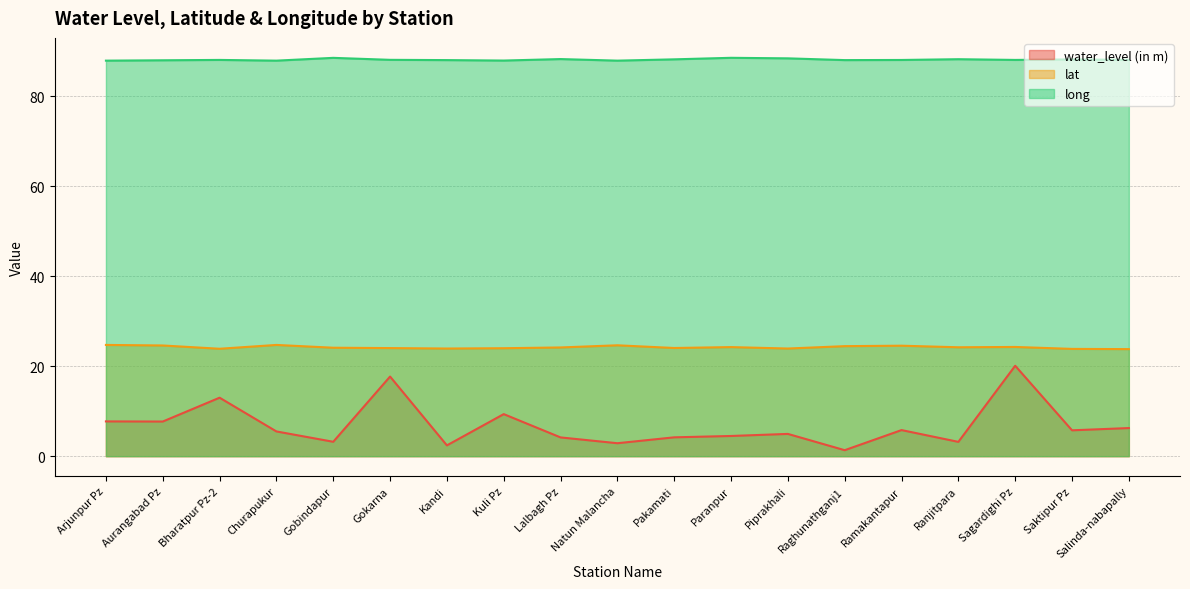

What is the average value of the lat series?

24.2